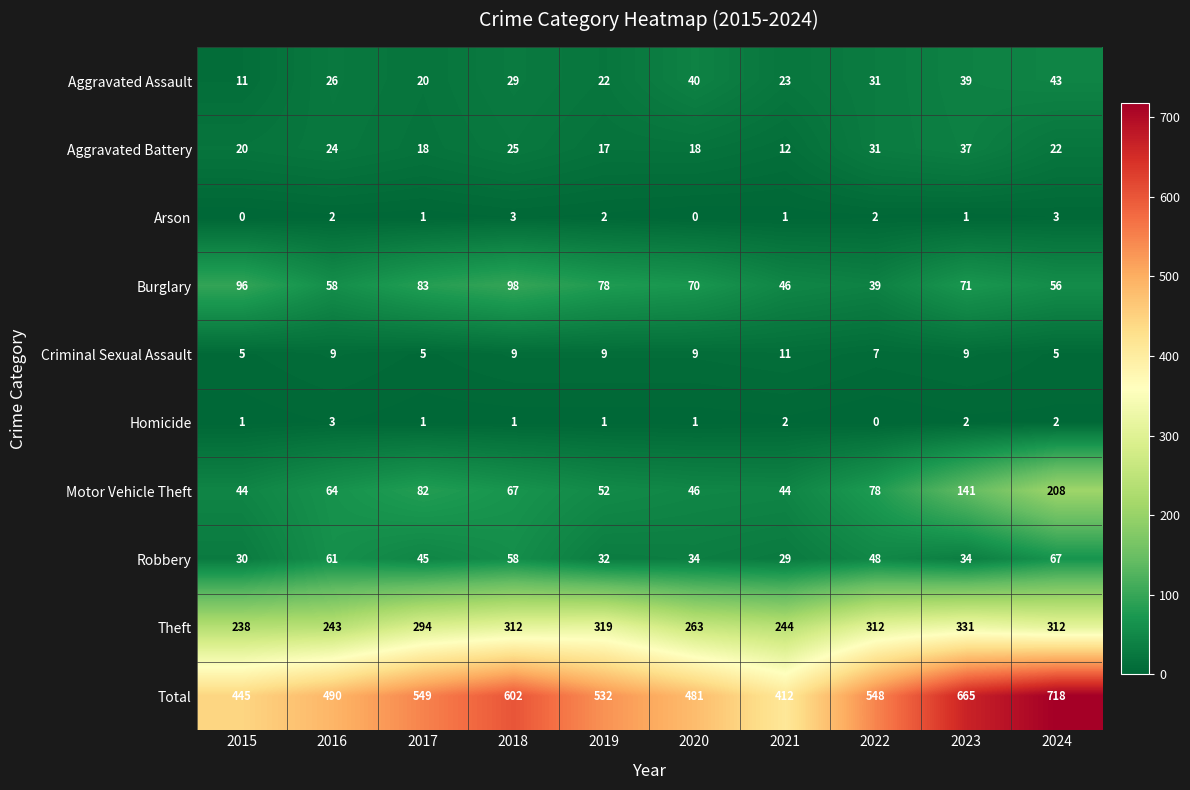

At which category is the sum across all series the highest?

2024